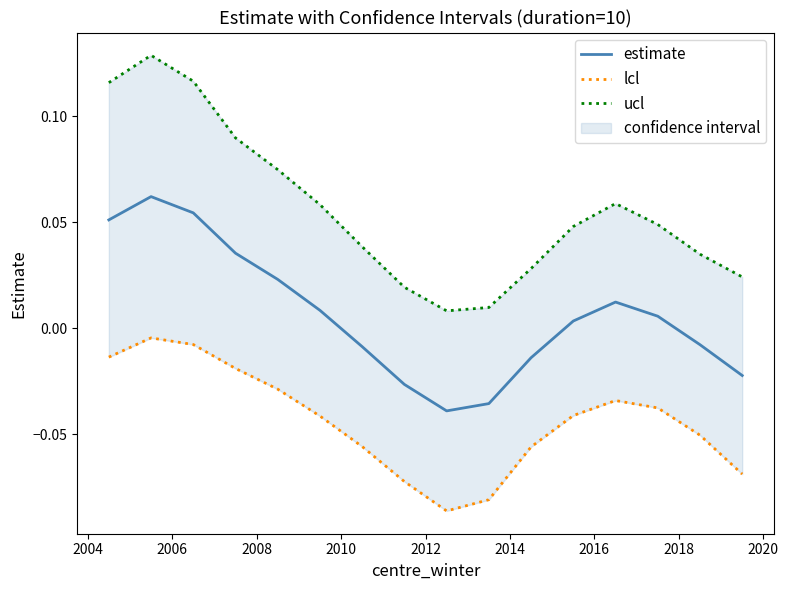

What is the difference between the second highest and minimum values in the ucl series?

0.1